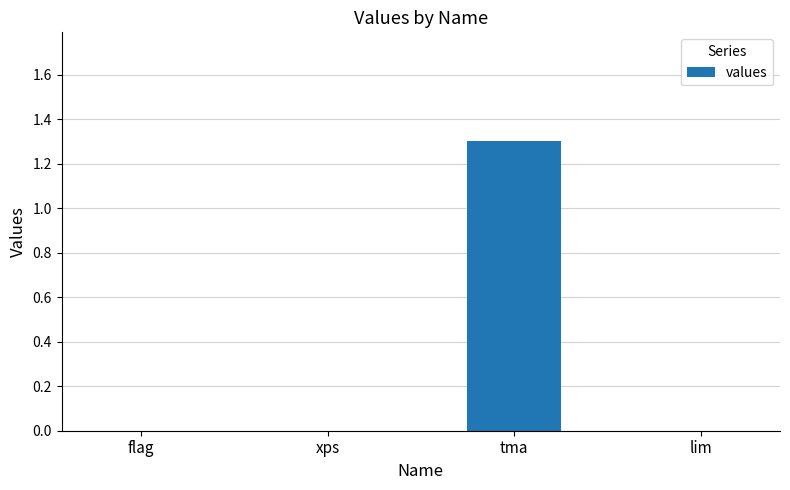

Reading left to right, list all the values displayed in this chart.

flag=0.0	xps=0.0	tma=1.3	lim=0.0